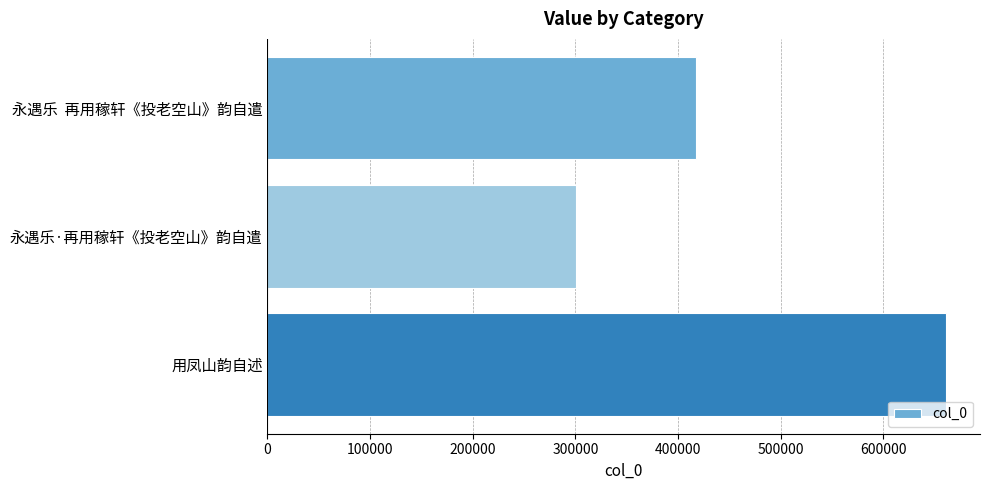

What is the difference between the maximum and minimum values?

360798